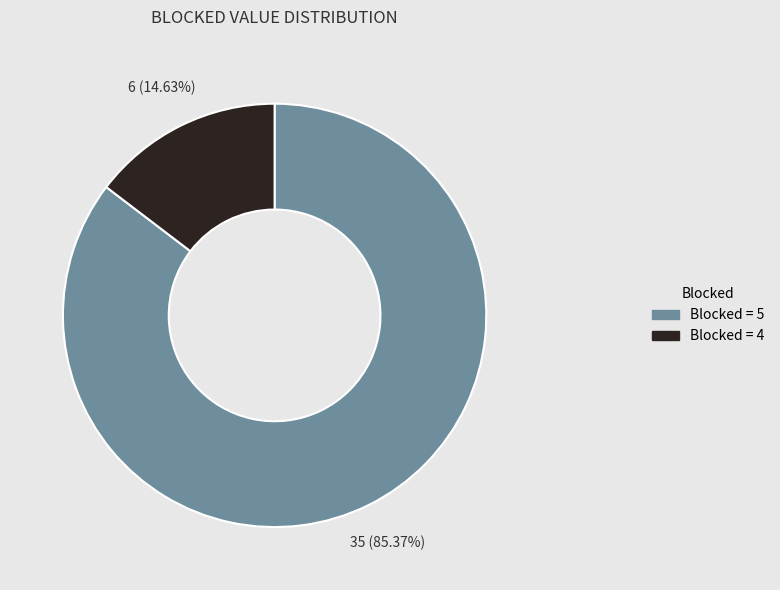

To the nearest percent, what is the average slice percentage?

50%